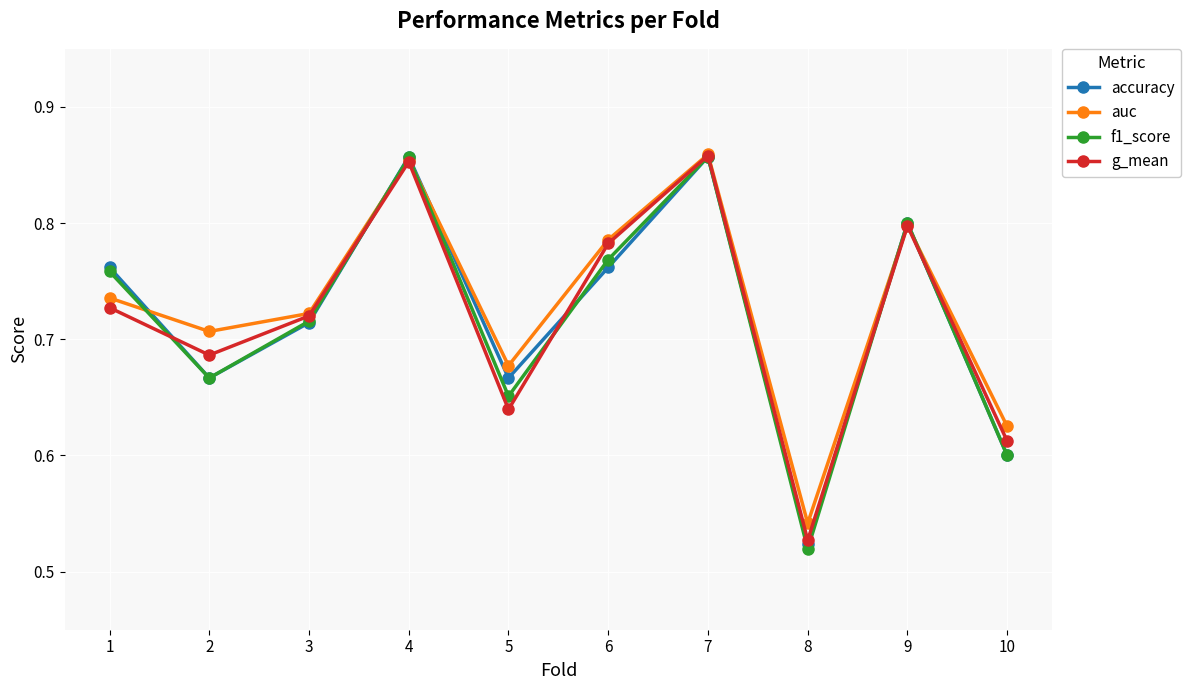

How many g_mean values are between 0 and 1?

10